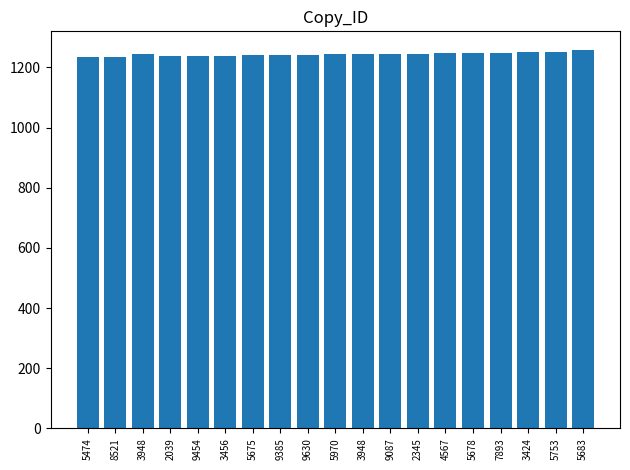

How many values are below 1244?

9